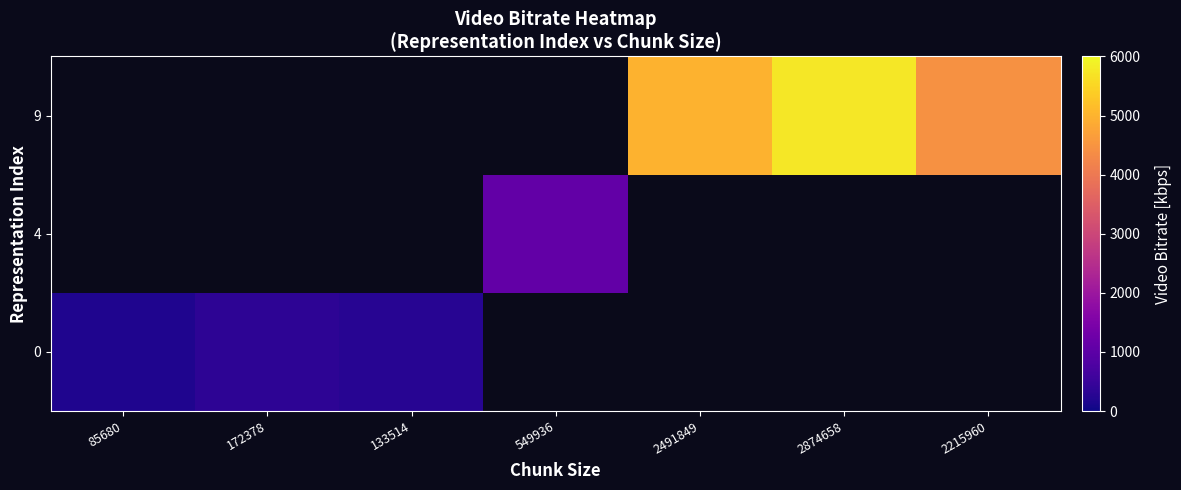

At how many categories does at least one series exceed 1162?

3